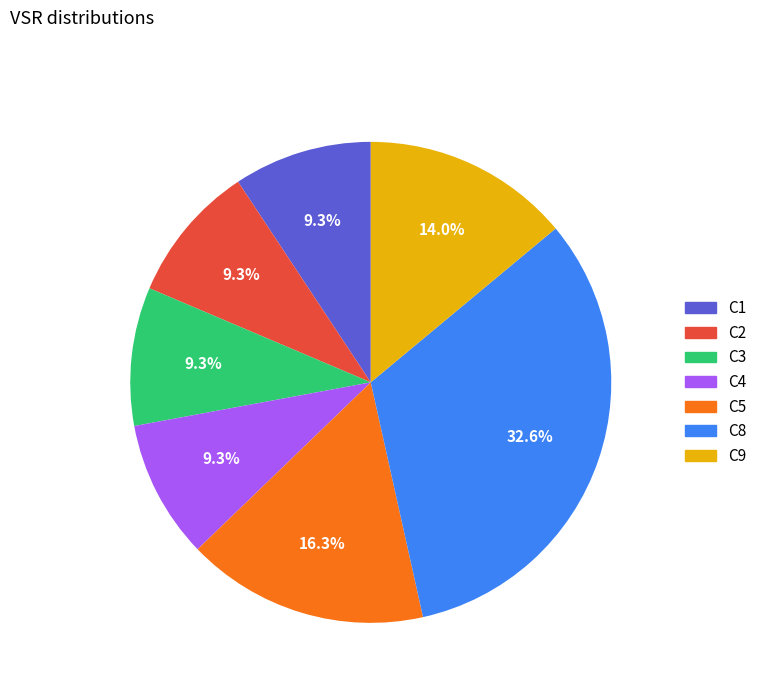

To the nearest percent, what portion does C4 represent?

9%